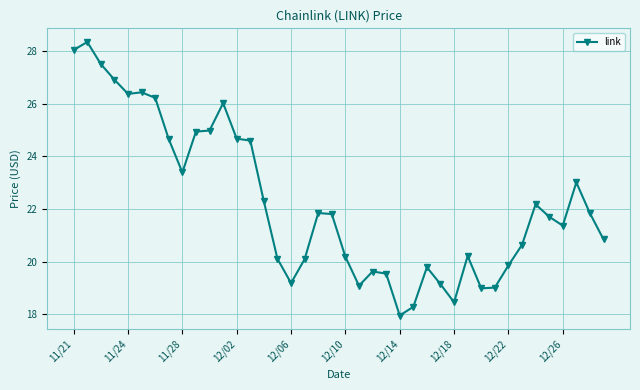

True or false: the data has more than 0 interior local peaks.

True